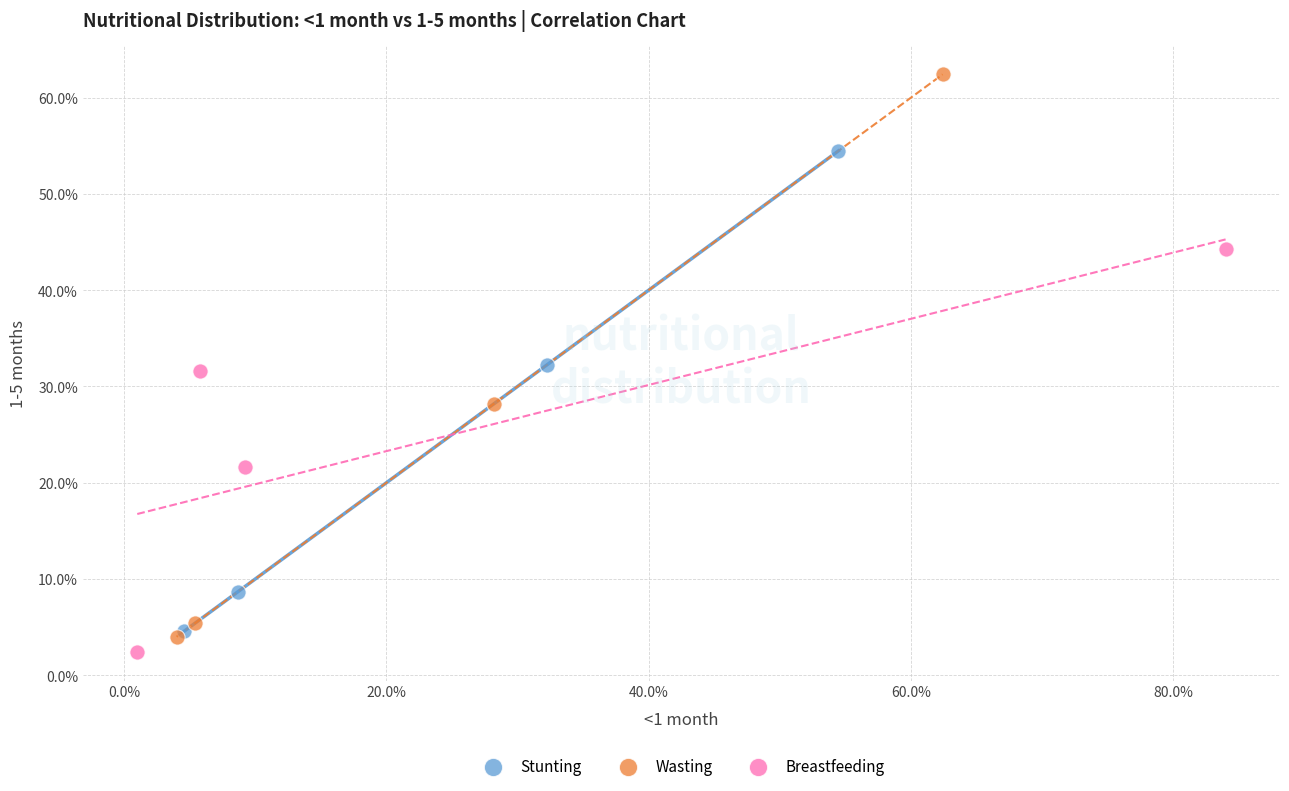

Which series has the widest spread of Y values?

Wasting